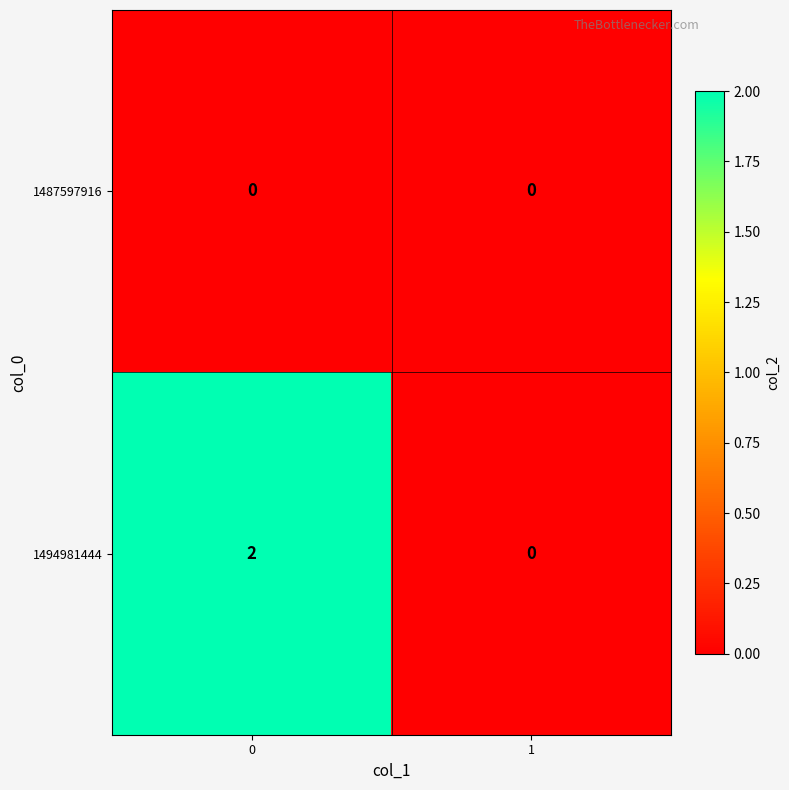

Reading left to right, transcribe all the data shown in this chart.

1487597916: 0	0
1494981444: 2	0